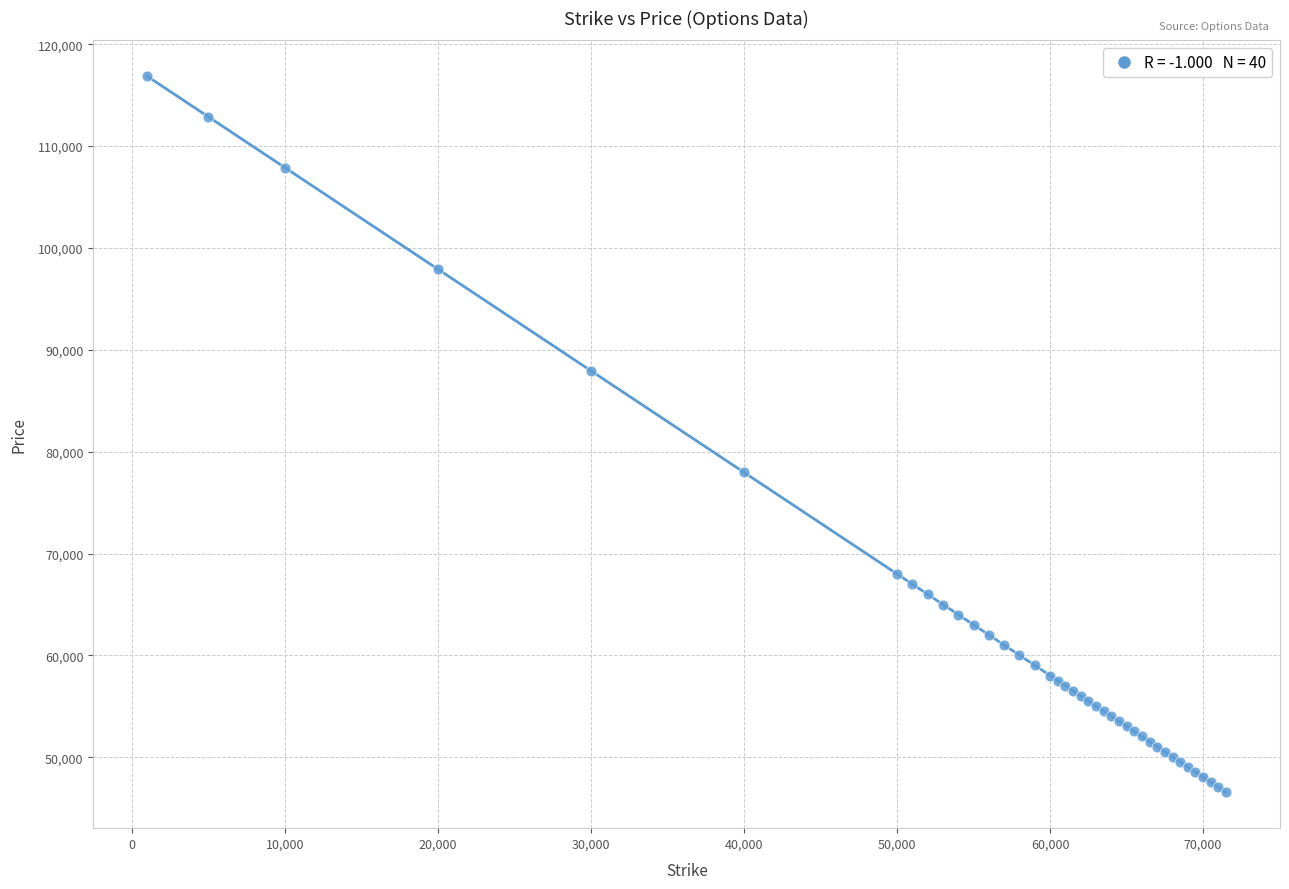

What Y value in the scatter plot is closest to 81715?

77960.5